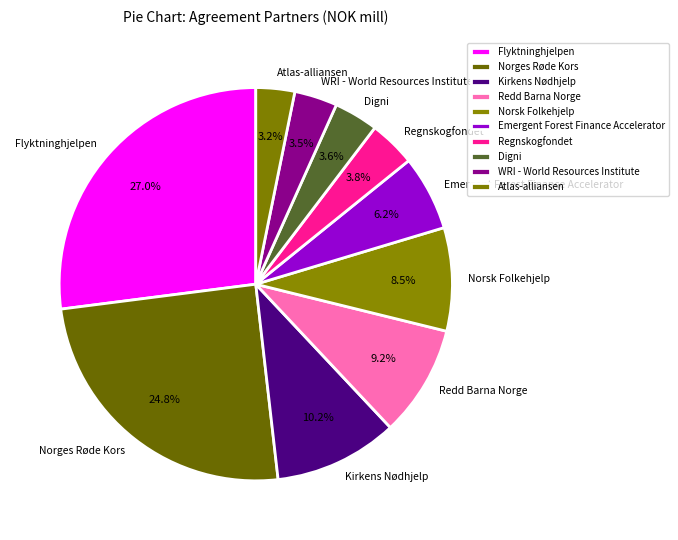

Which category has the biggest portion of the pie?

Flyktninghjelpen